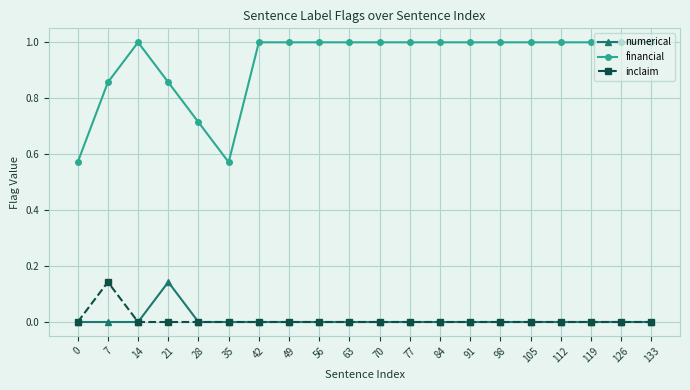

What is the greatest value displayed?

1.0